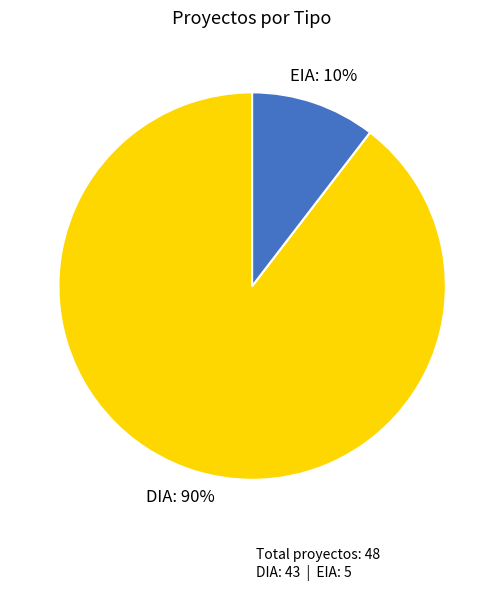

What is the largest slice in the pie chart?

DIA